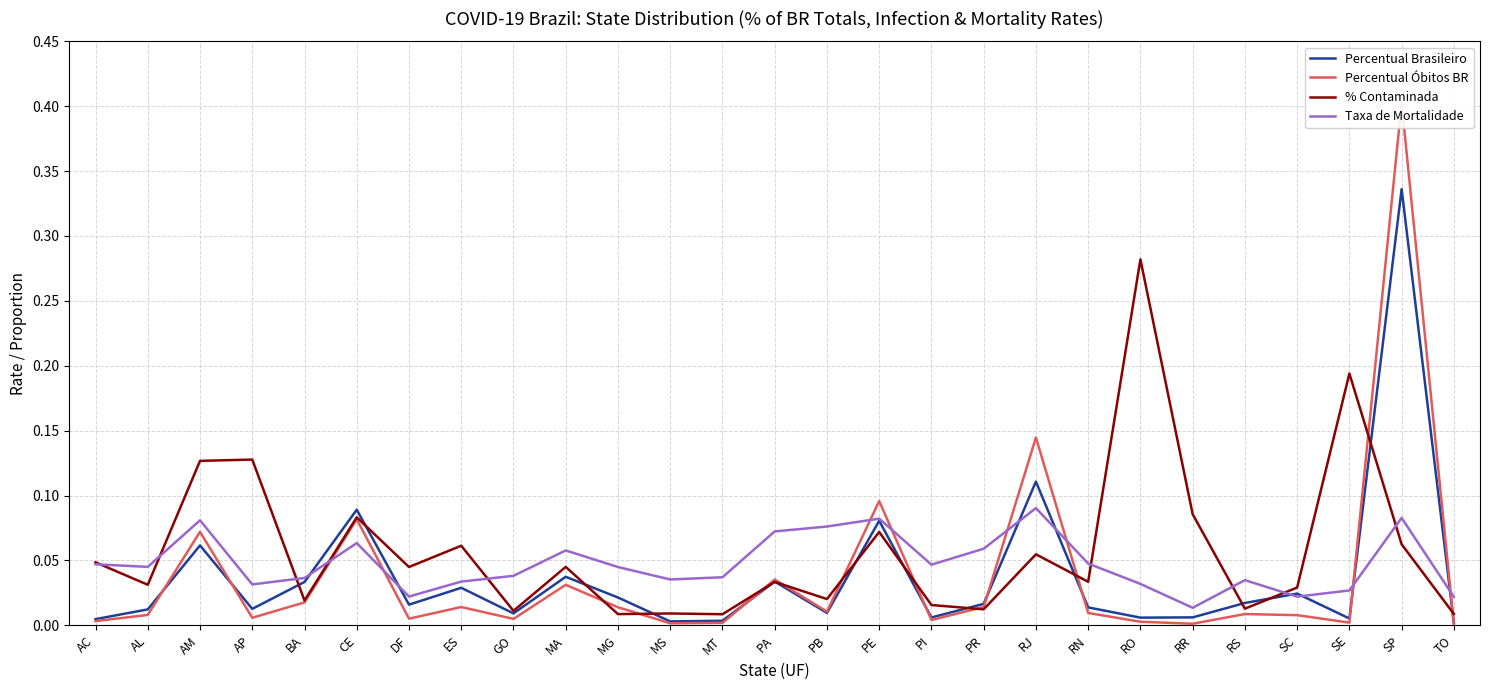

At which label is % Contaminada closest to 0?

MT